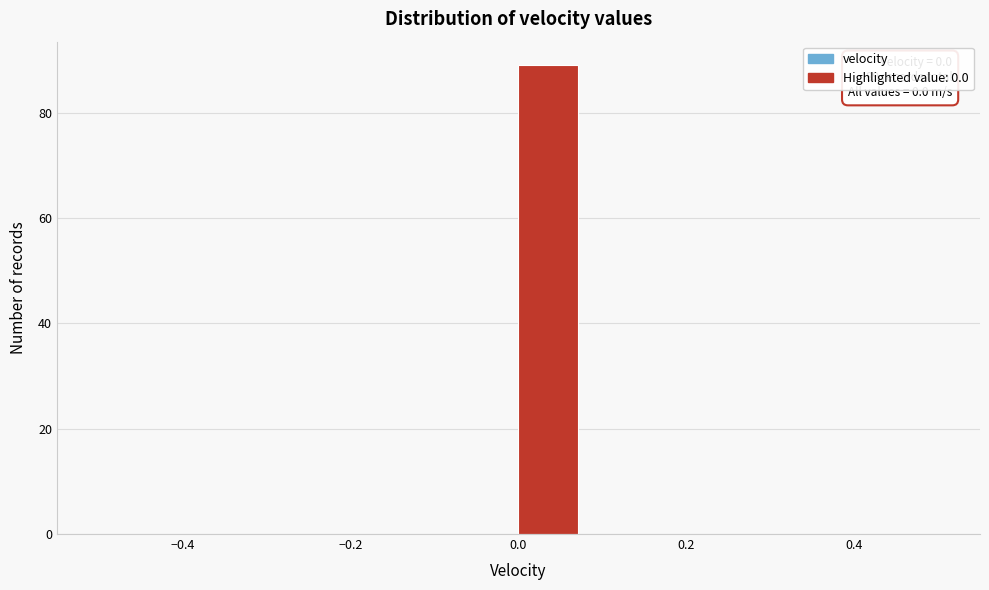

Around what value on the x-axis is the tallest bar? Give the approximate position of its centre, as read against the axis.

0.04